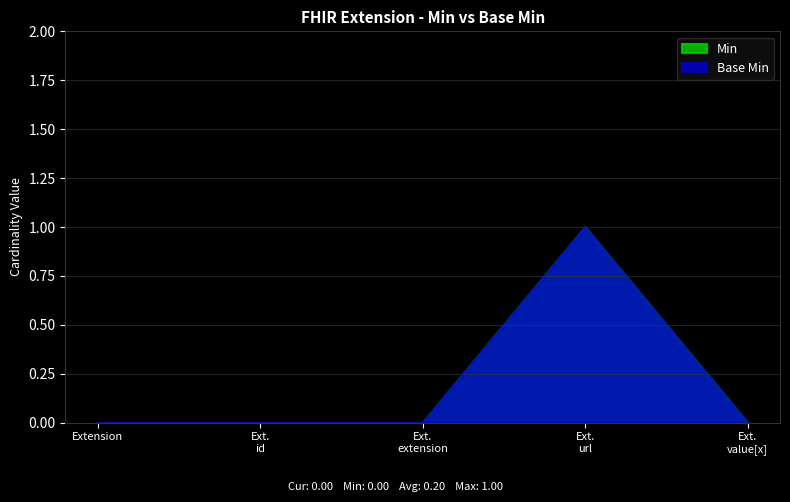

Where is Base Min nearest to the value 0?

Extension